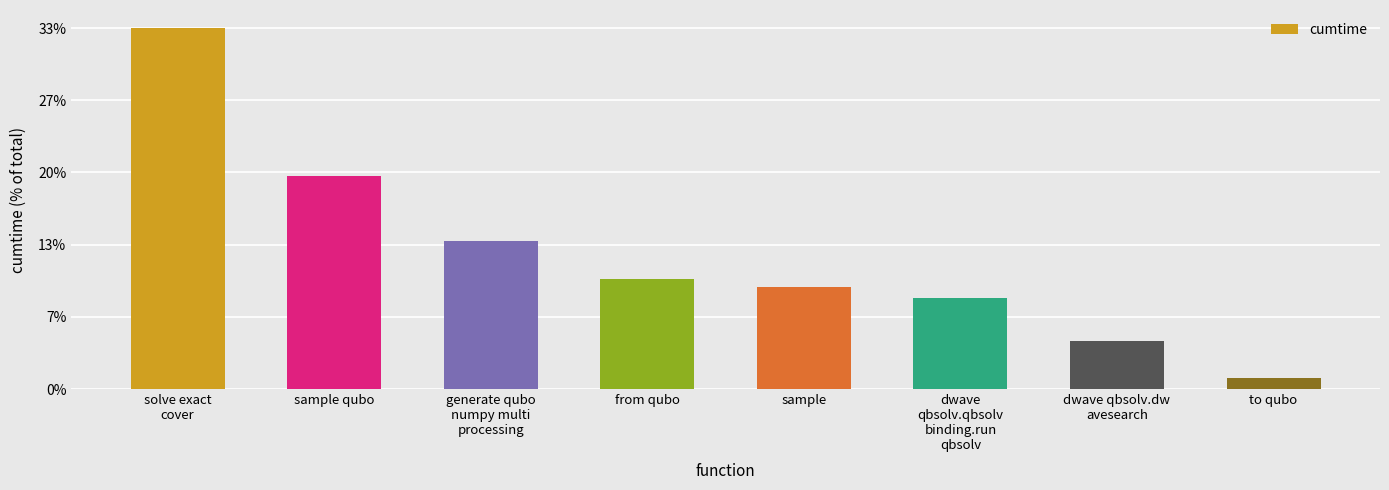

What is the label of the 1st bar from the left?

solve exact
cover